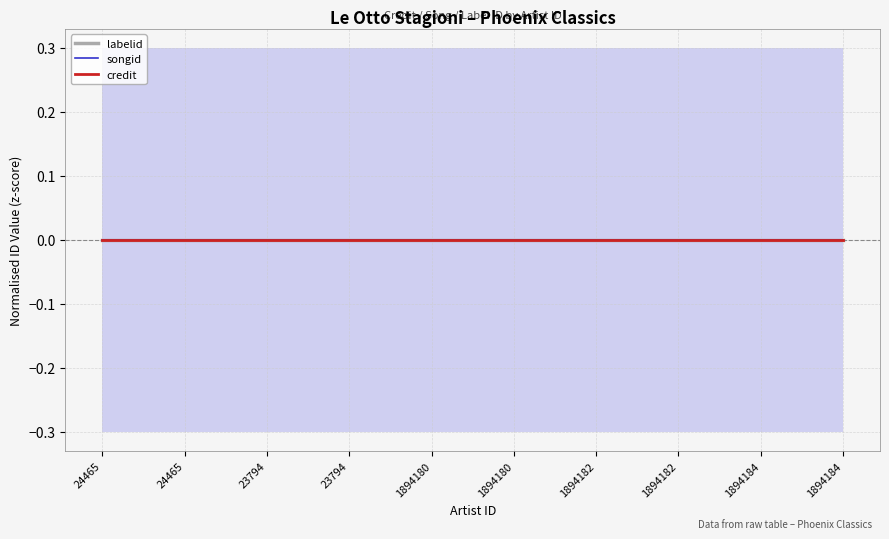

Which series has the largest total across all categories?

credit